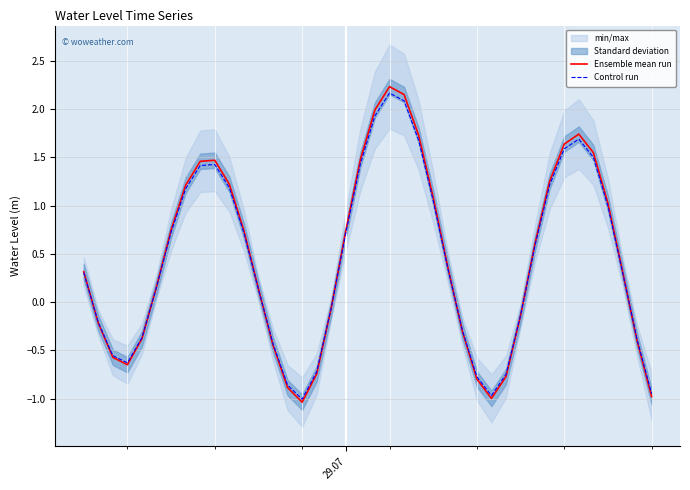

True or false: Ensemble mean run has more than 0 points higher than both neighbors.

True